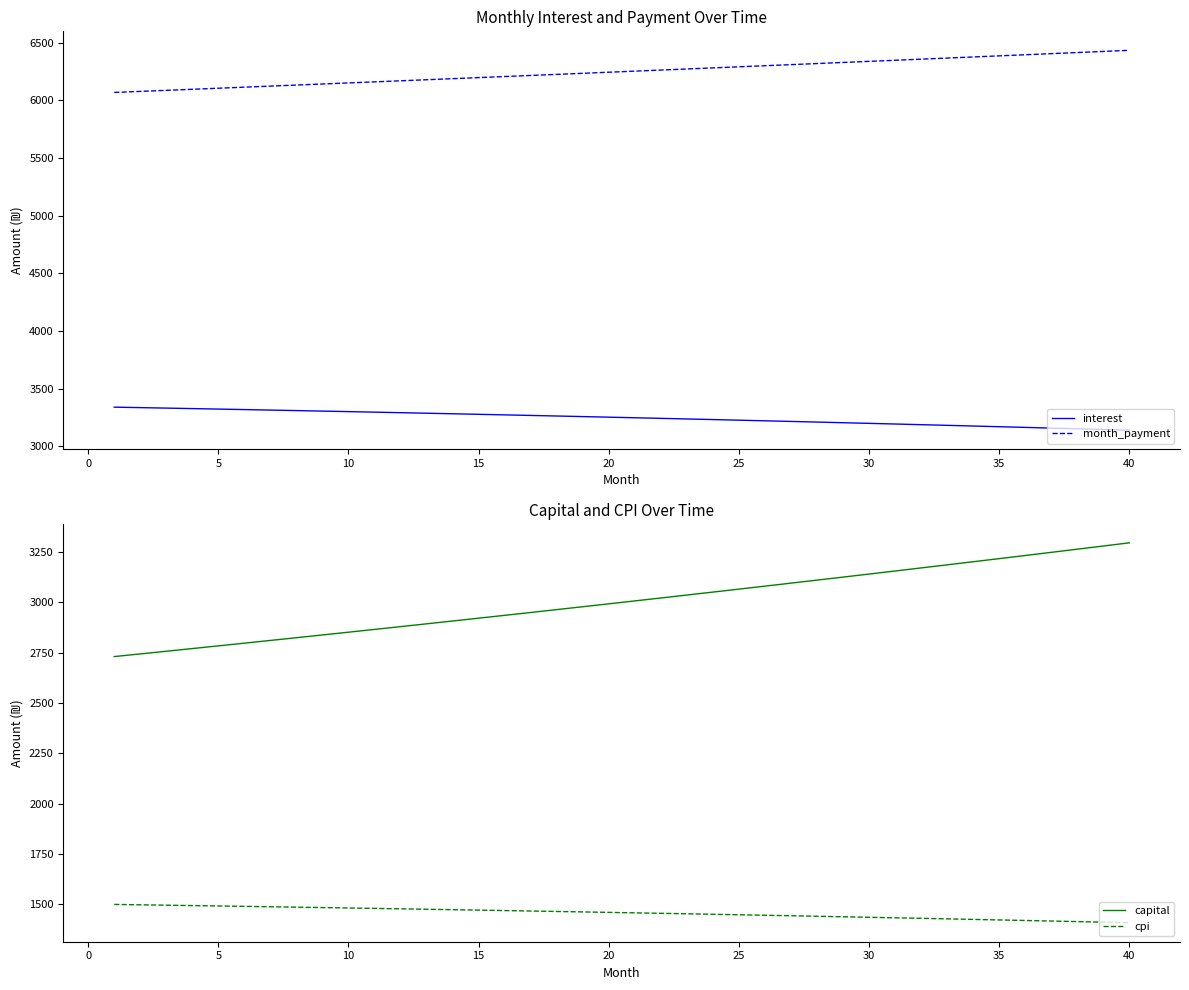

True or false: month_payment and interest intersect in this chart.

False